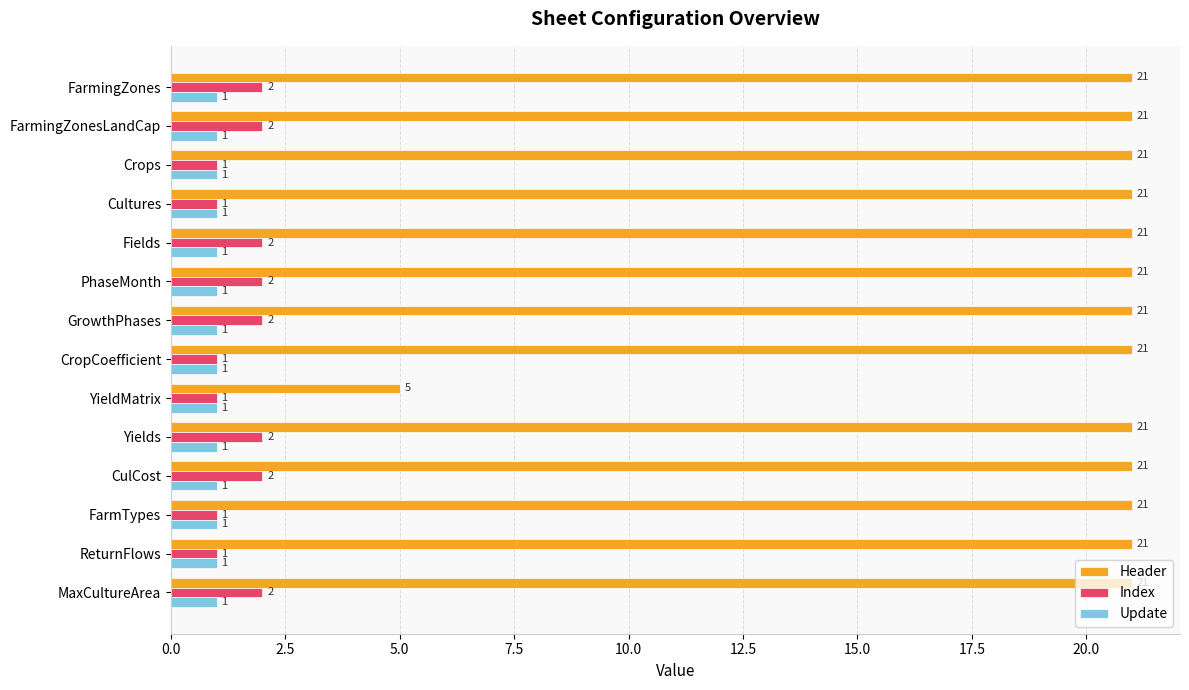

Read the Header value at CropCoefficient, to the nearest 5.

20